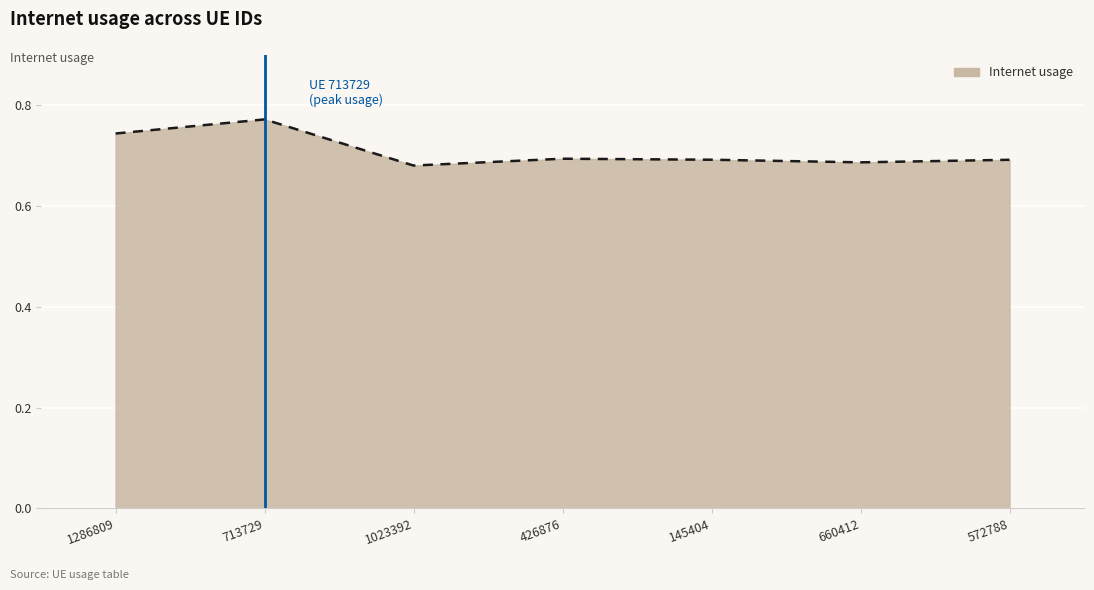

What is the sum of the values at 572788 and 426876?

1.4